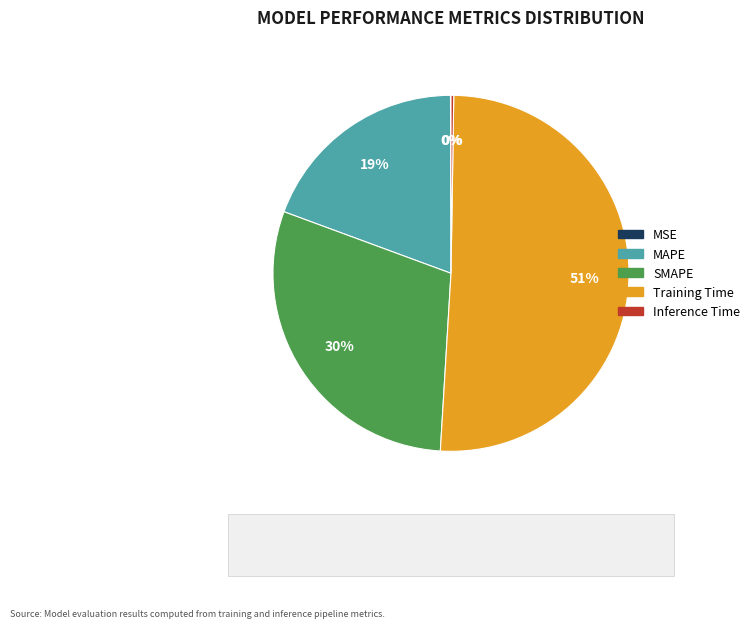

To the nearest percent, what portion does SMAPE represent?

30%